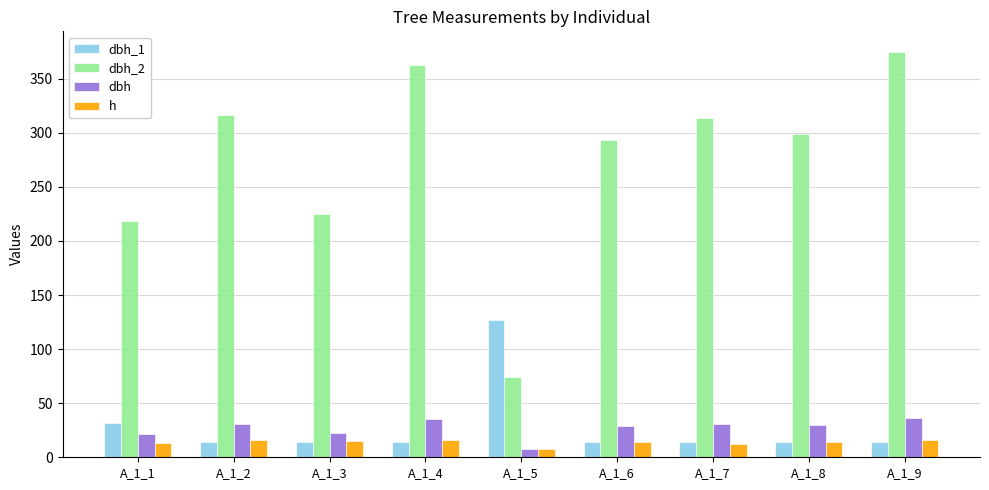

Which series has the widest spread of values?

dbh_2